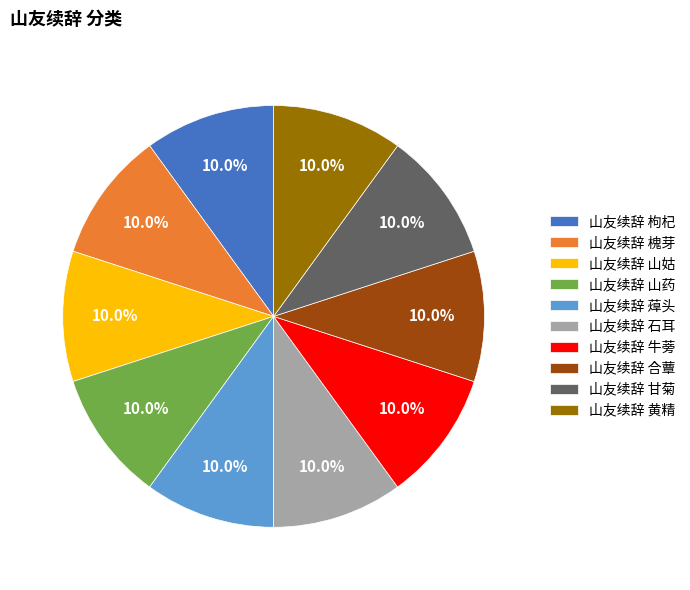

What is the ratio of the value at 山友续辞 槐芽 to the value at 山友续辞 蔊头?

1.0